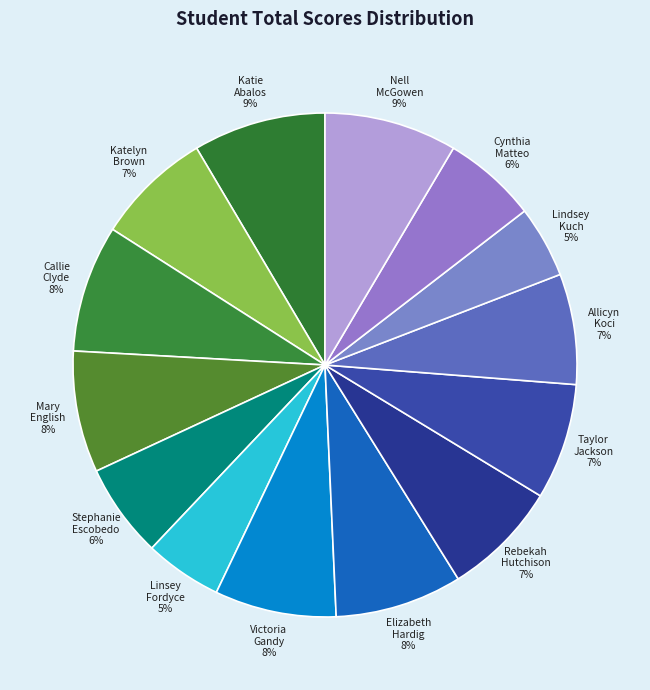

What percentage is the Katelyn Brown 7% slice, to the nearest percent?

7%